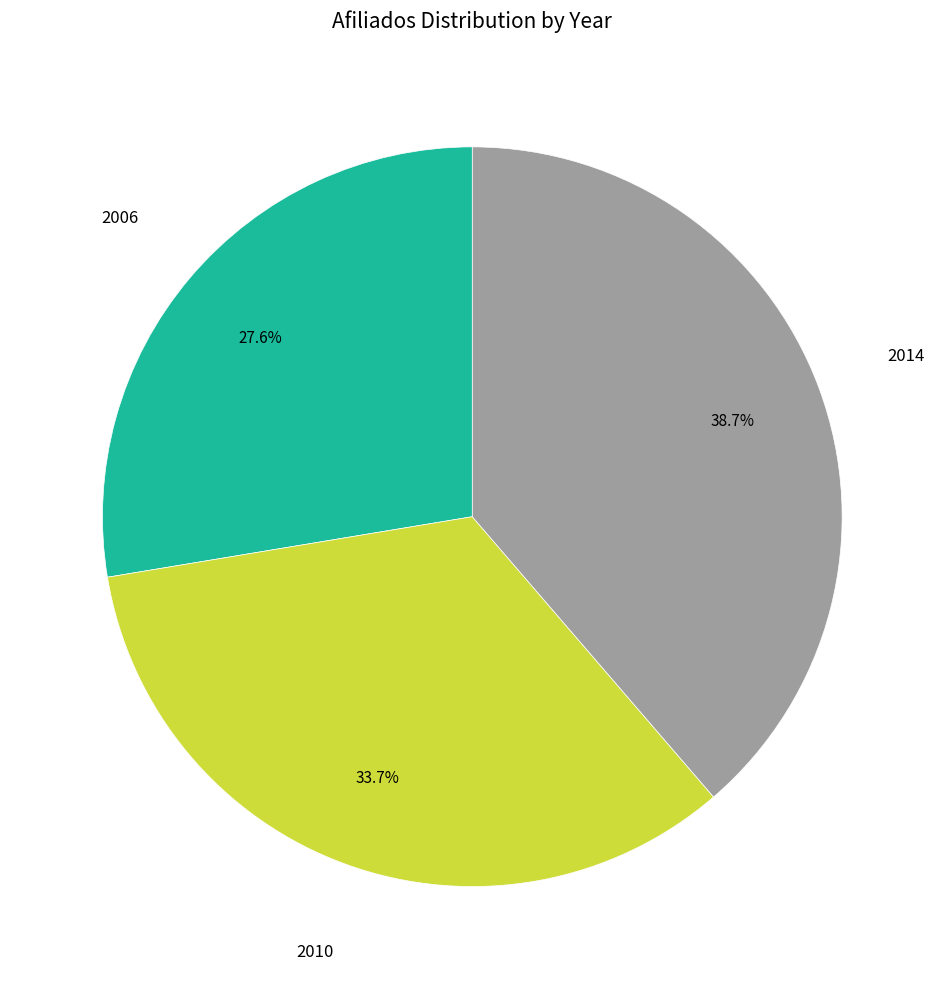

Does any single category account for the majority?

No